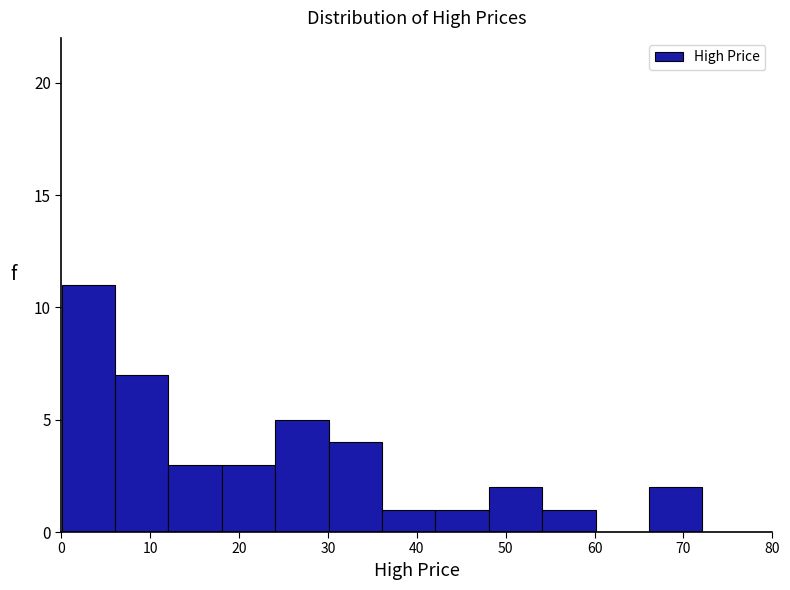

How tall is the bar that spans 24 to 30 on the x-axis? Neither the bar edges nor the heights are printed on the chart, so give them approximately, as read against the axes.

5